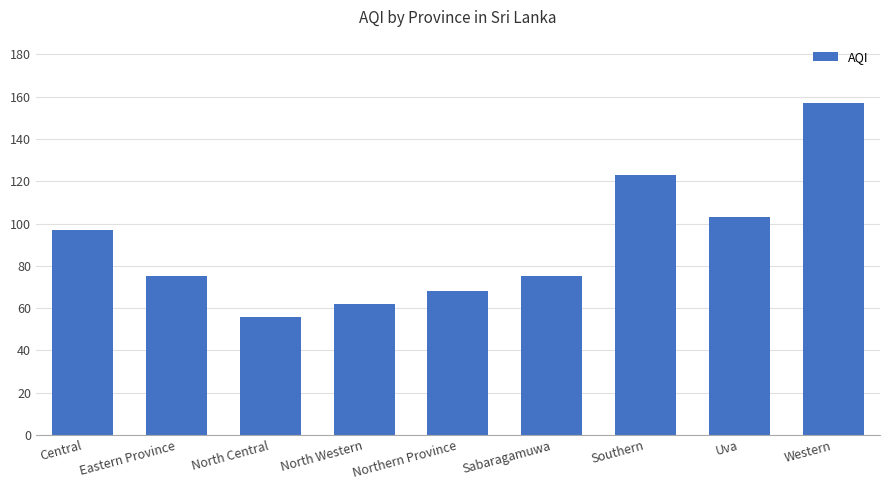

The value at Sabaragamuwa is 75. True or false?

True